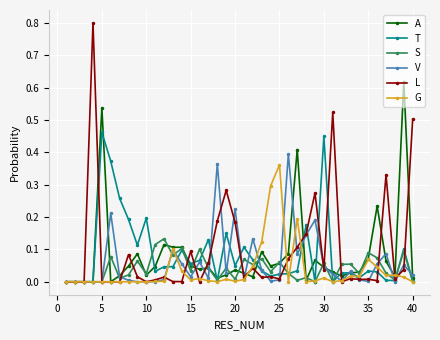

Which series has the widest spread of values?

L